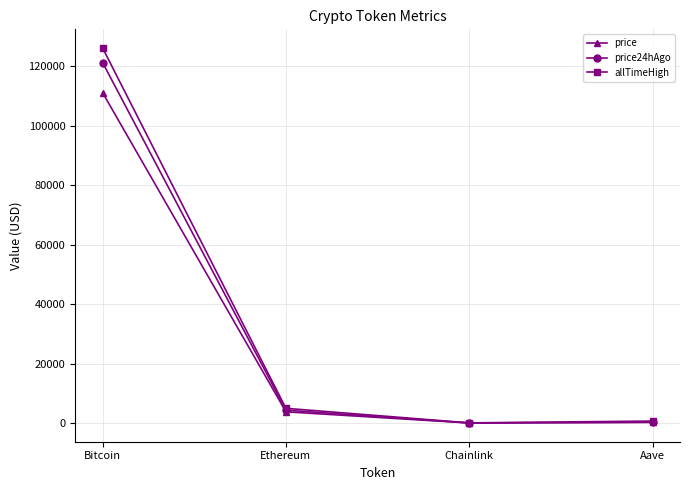

True or false: price24hAgo has a value of 31924.5 at Bitcoin.

False